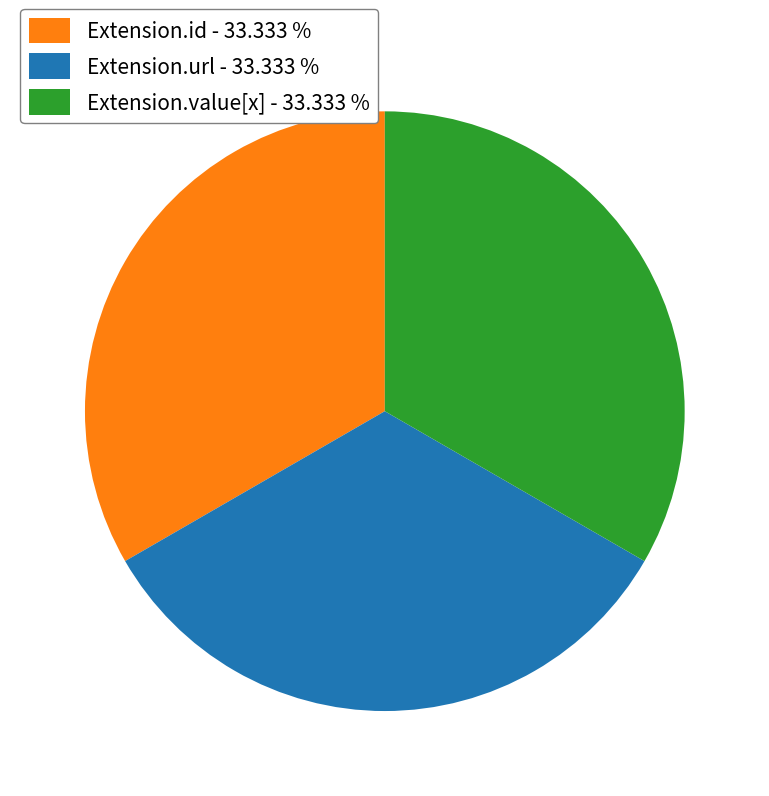

What is the ratio of the value at Extension.url - 33.333 % to the value at Extension.value[x] - 33.333 %?

1.0